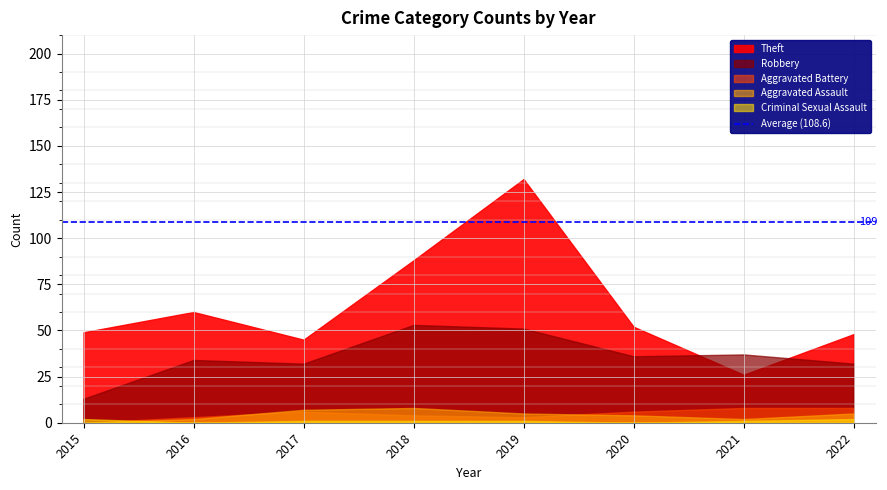

Reading right to left, what are all the values shown in this chart?

Robbery: 32	37	36	51	53	32	34	13
Theft: 48	26	52	132	88	45	60	49
Aggravated Assault: 5	2	4	5	8	7	2	0
Aggravated Battery: 8	8	6	3	4	6	3	0
Criminal Sexual Assault: 2	1	0	1	1	1	0	2
Total: 96	74	98	193	154	91	99	64